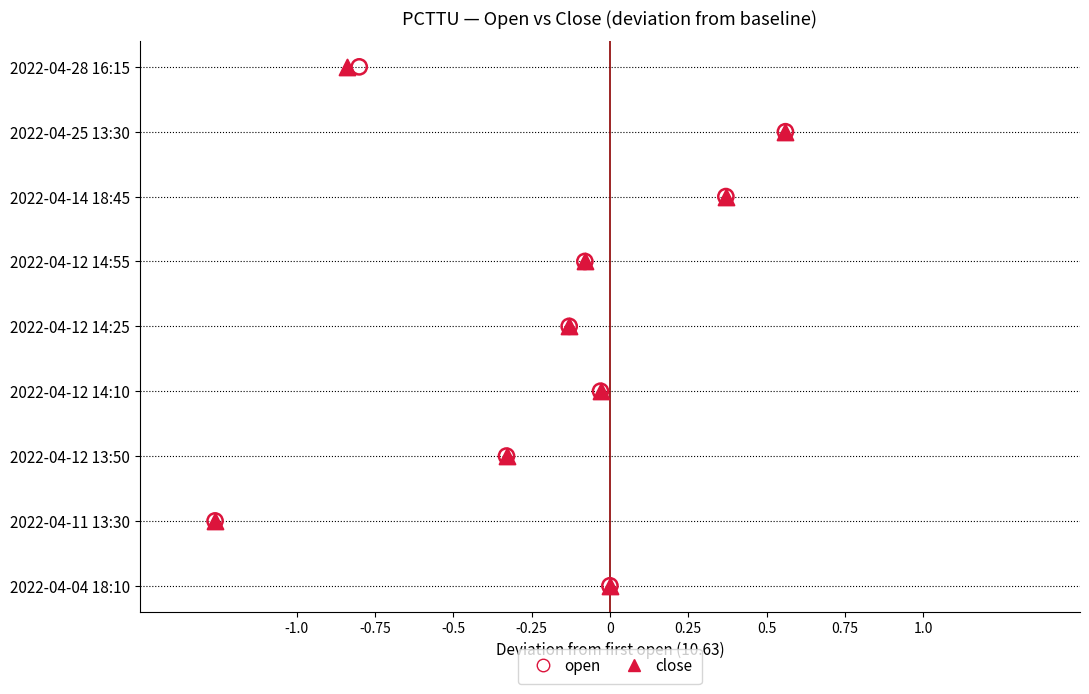

What are all the series names shown in the legend?

open, close